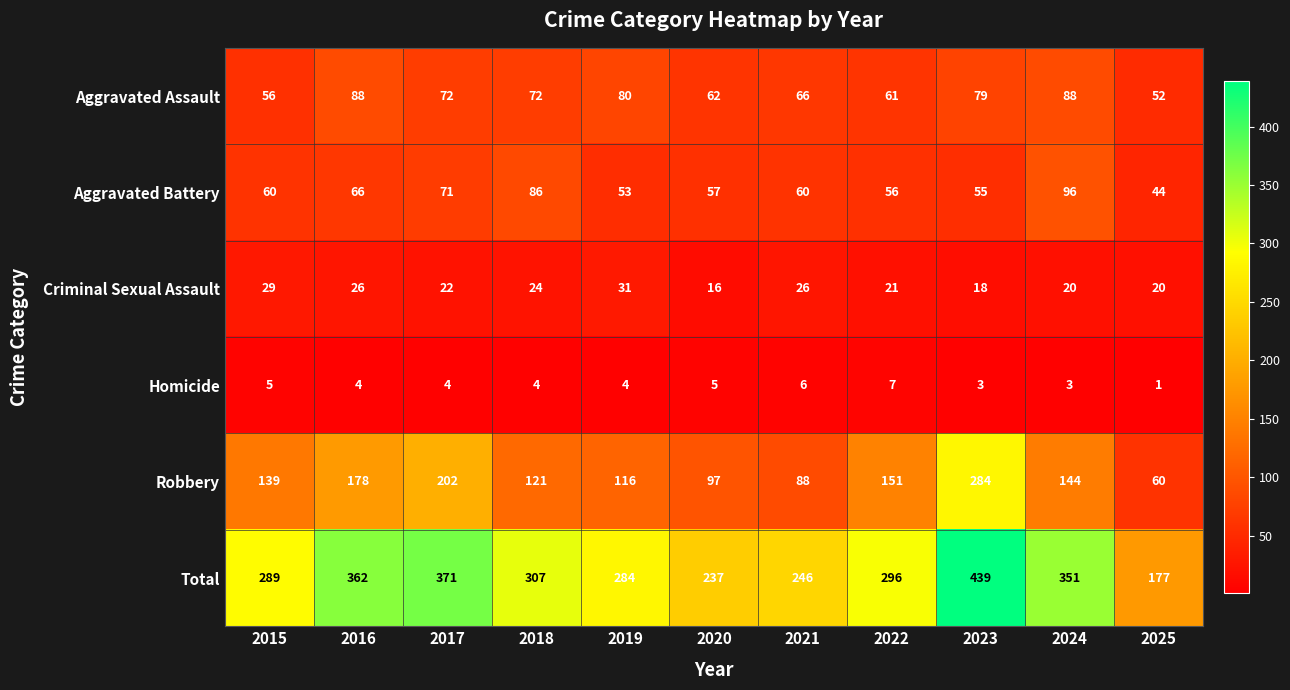

What is the approximate value of Homicide at 2016?

4